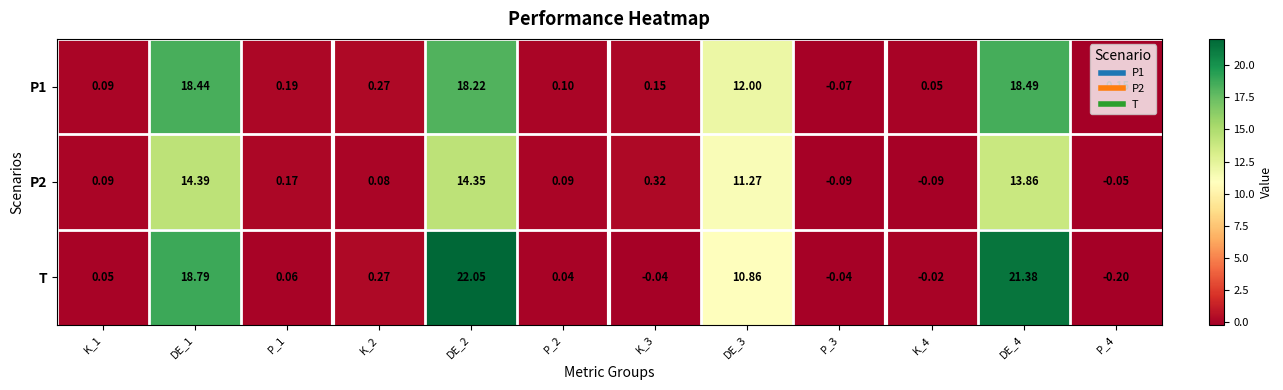

Which series has the widest spread of values?

T